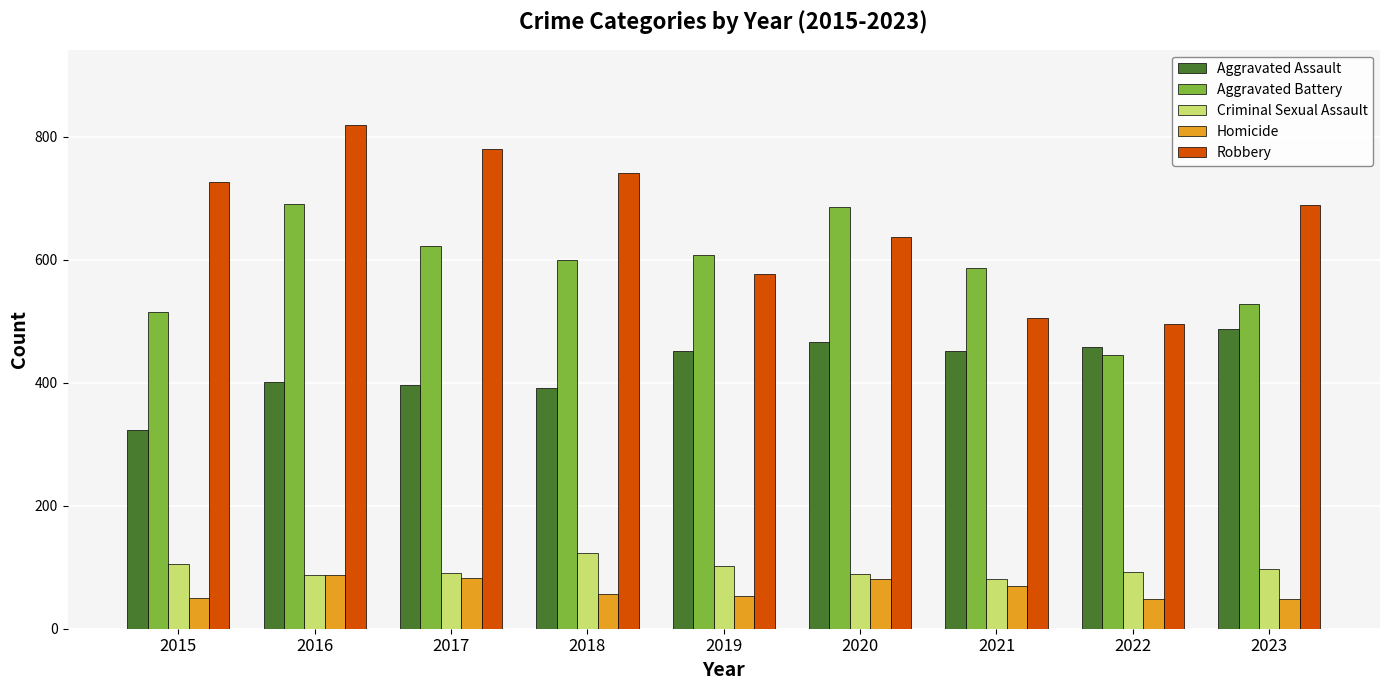

What is the sum of all Robbery values?

5972